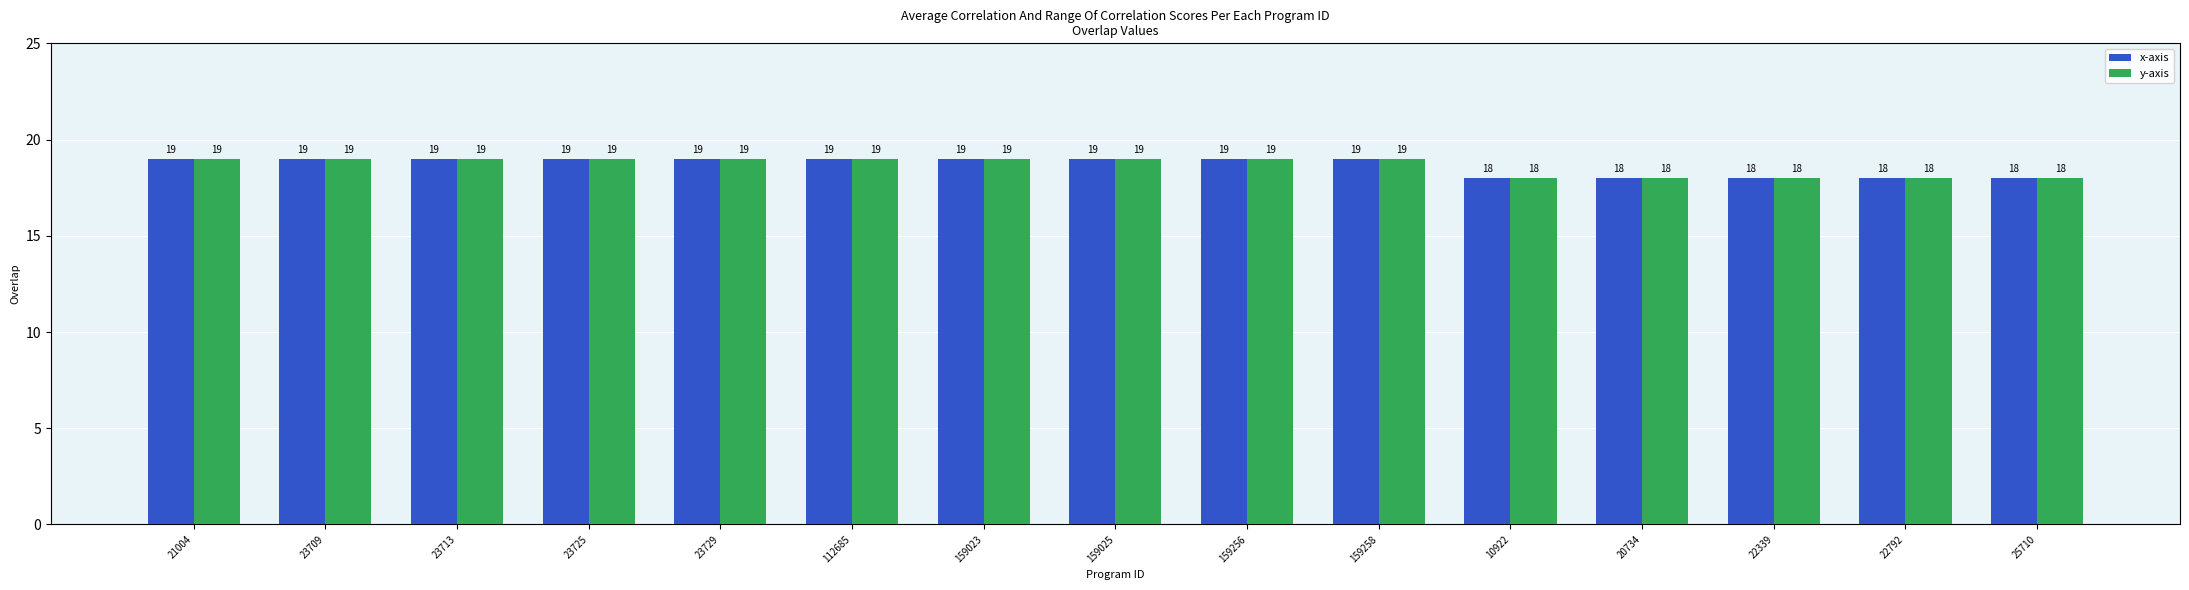

What is the label of the 14th bar from the left?

22792